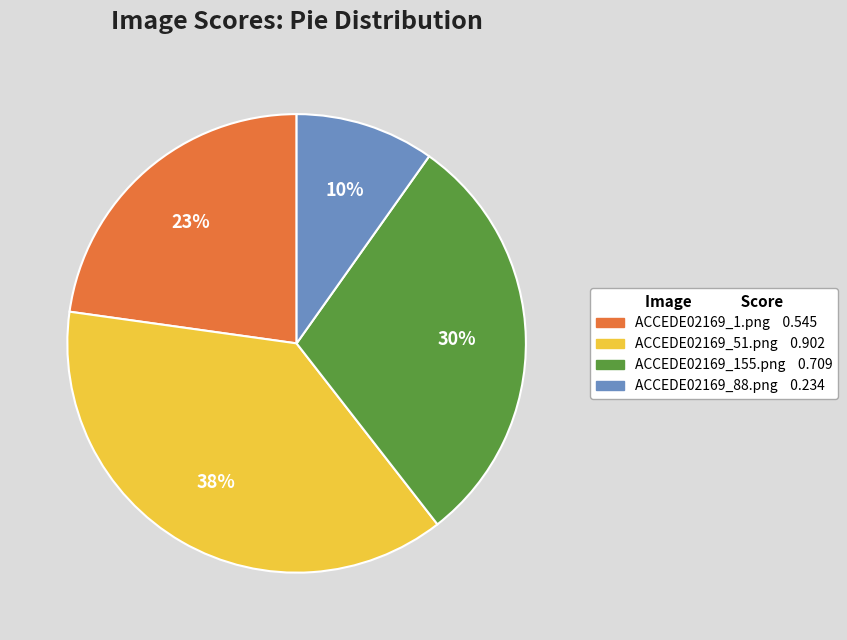

To the nearest percent, what is the average slice percentage?

25%